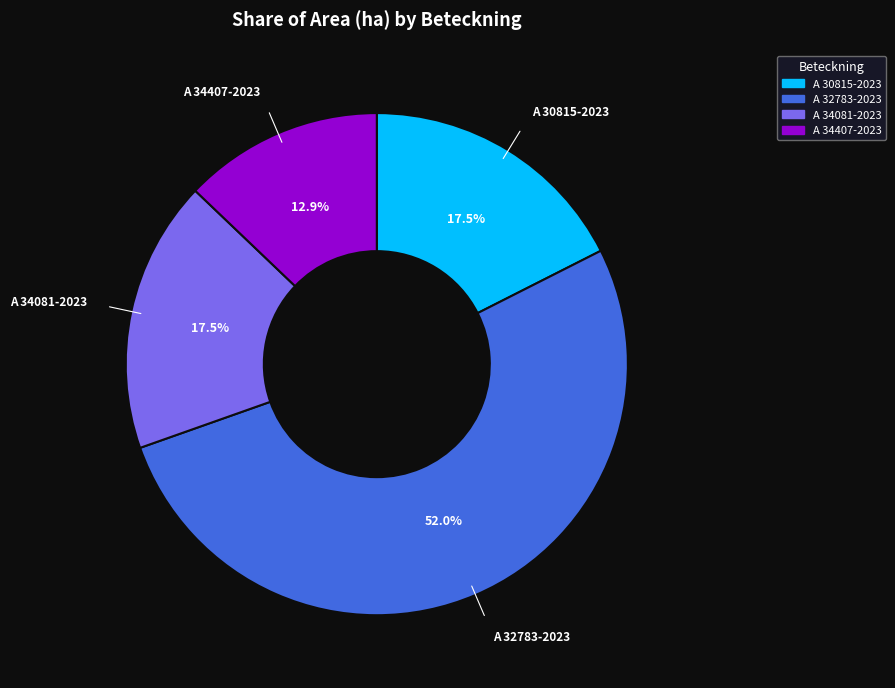

Between A 32783-2023 and A 30815-2023, which is larger?

A 32783-2023